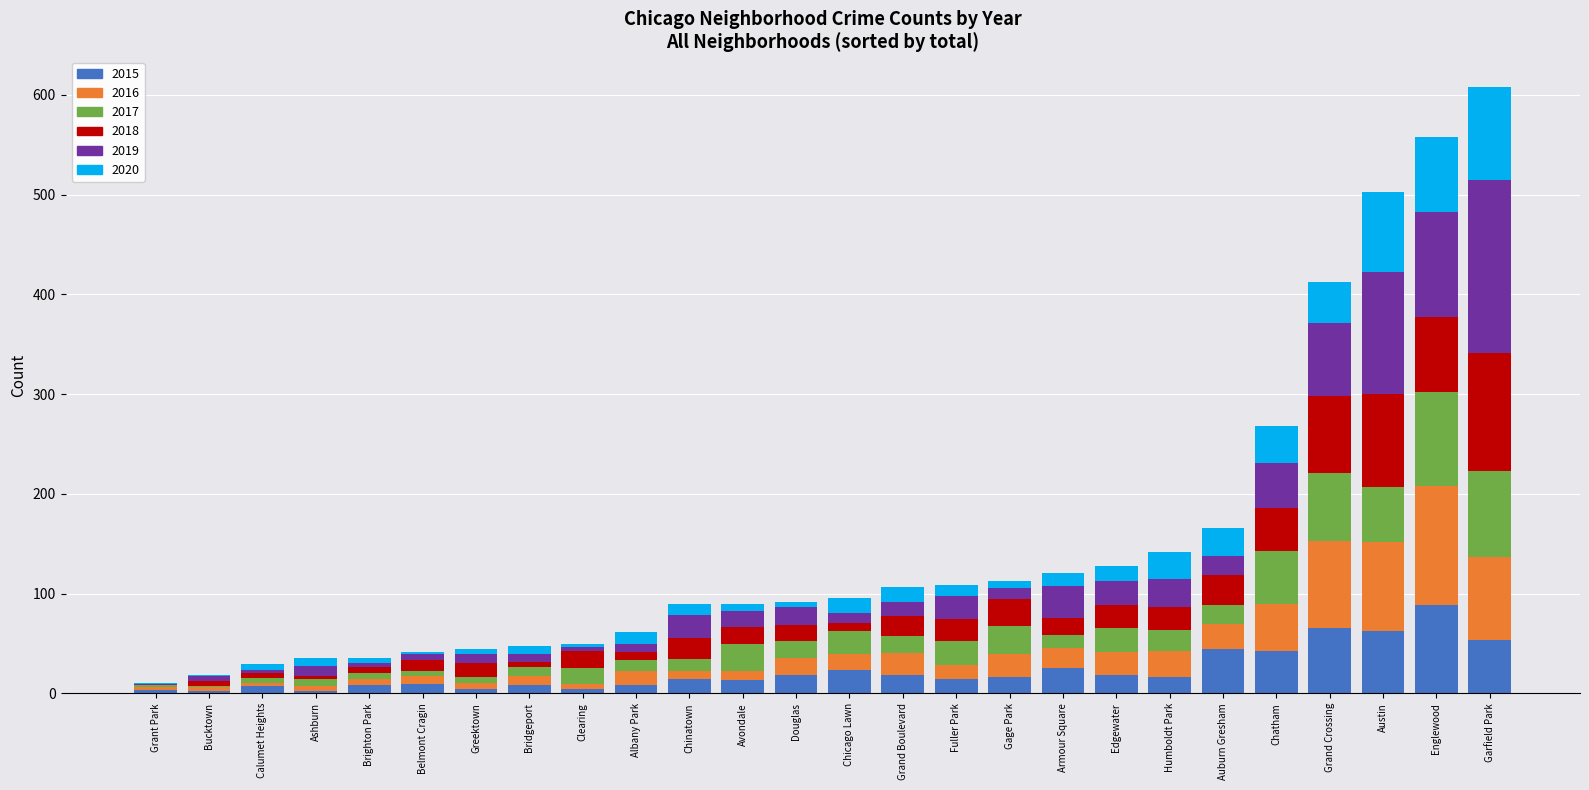

How many categories are shown in the chart?

26